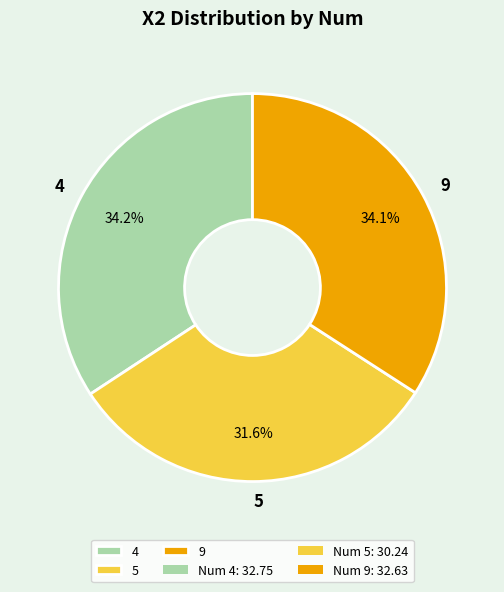

To the nearest percent, what is the average slice percentage?

33%